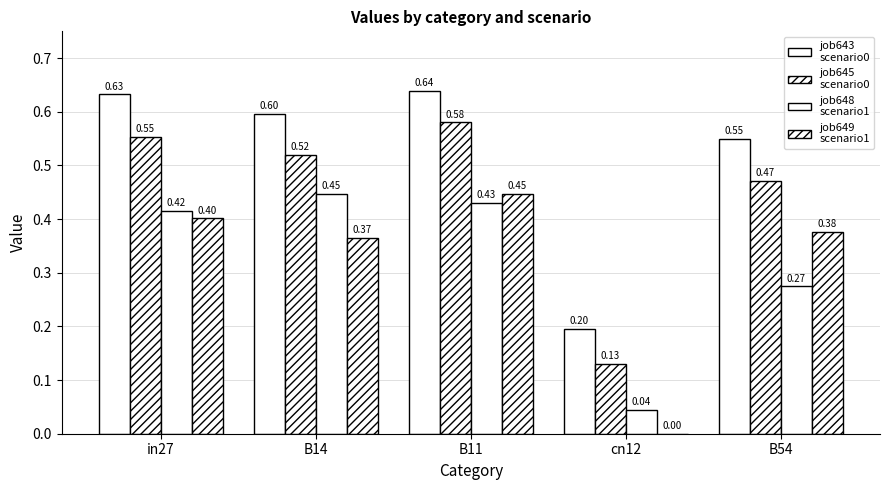

Between B11 and B54, which is larger?

B11